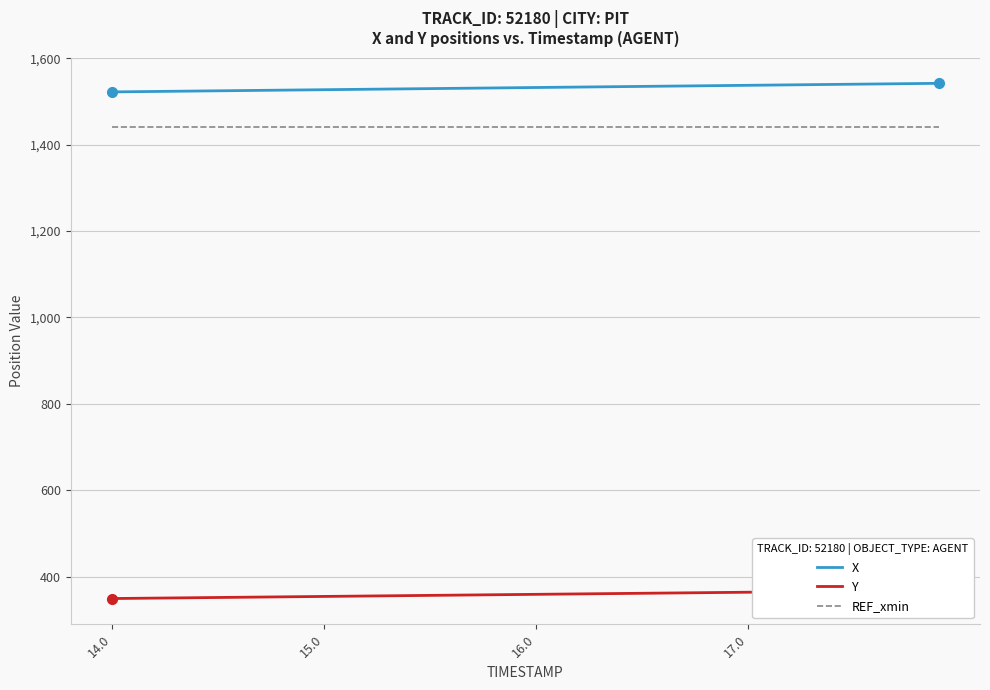

Which series has the widest spread of values?

X